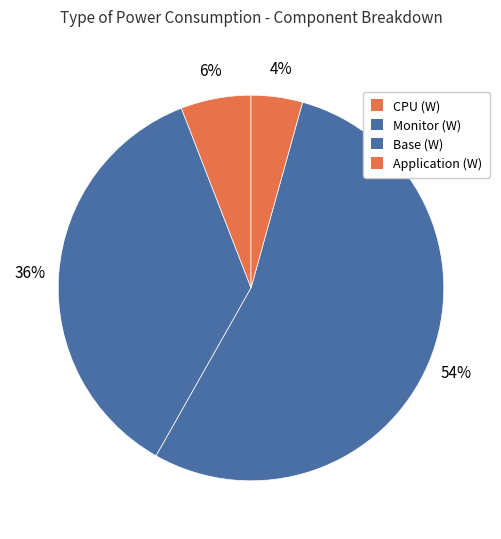

Which has a higher value, Monitor (W) or Base (W)?

Base (W)